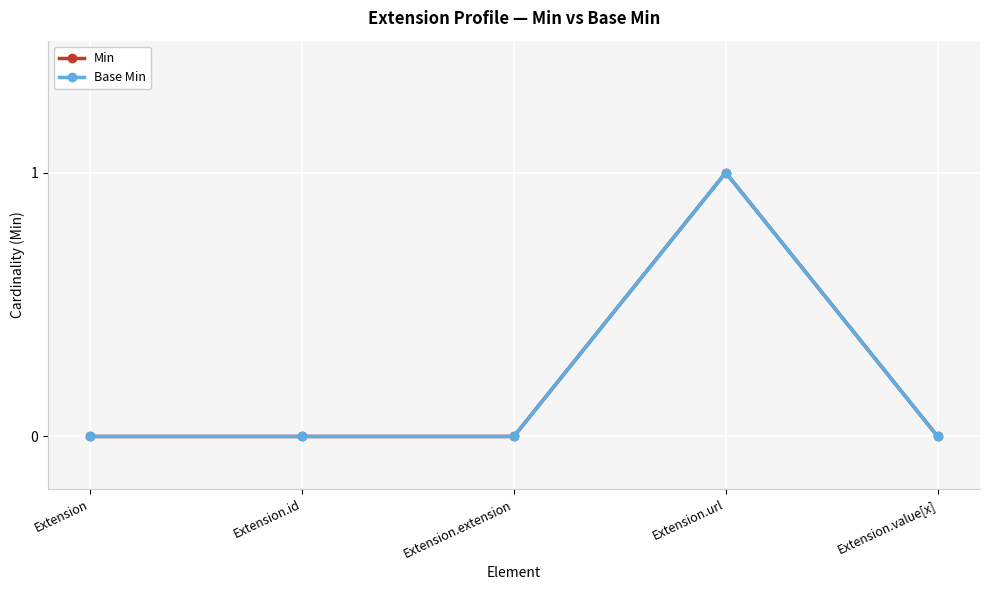

Does the chart have visible grid lines?

Yes